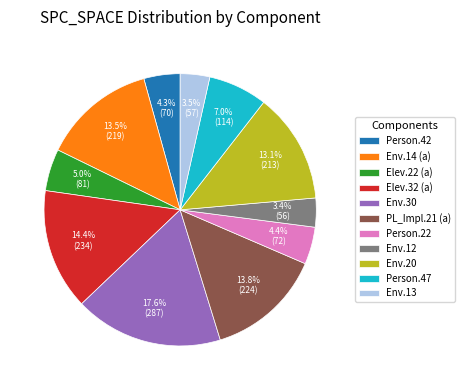

Which has a higher value, Person.22 or Env.14 (a)?

Env.14 (a)